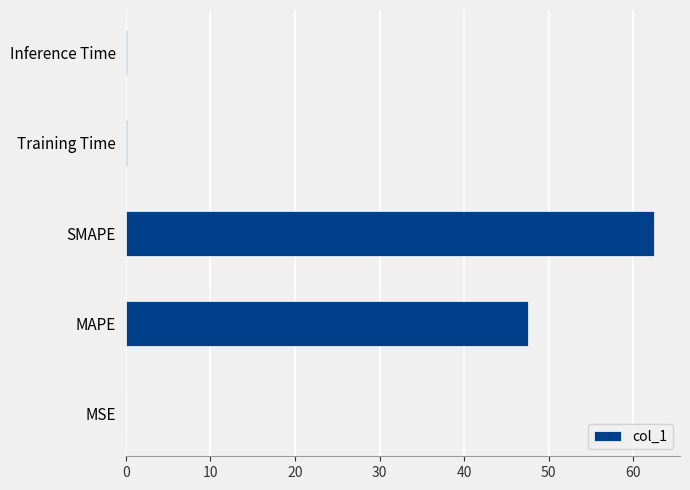

At which label is the value closest to 31?

MAPE